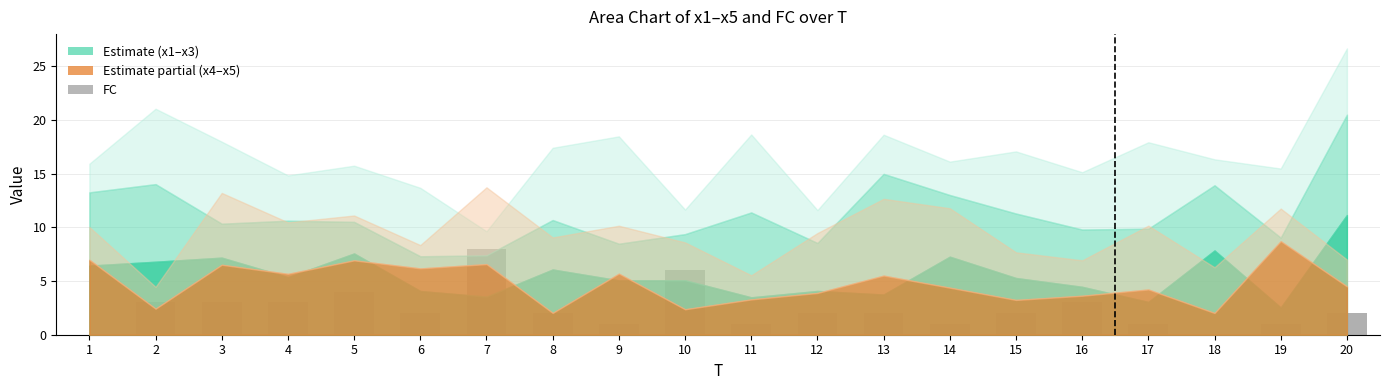

How many data points does each series have?

20